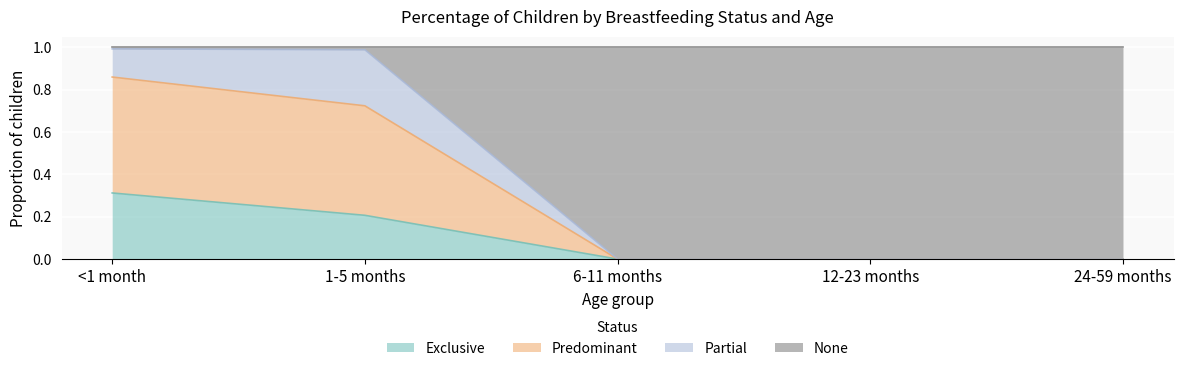

What is the total value across all series at 6-11 months?

1.0